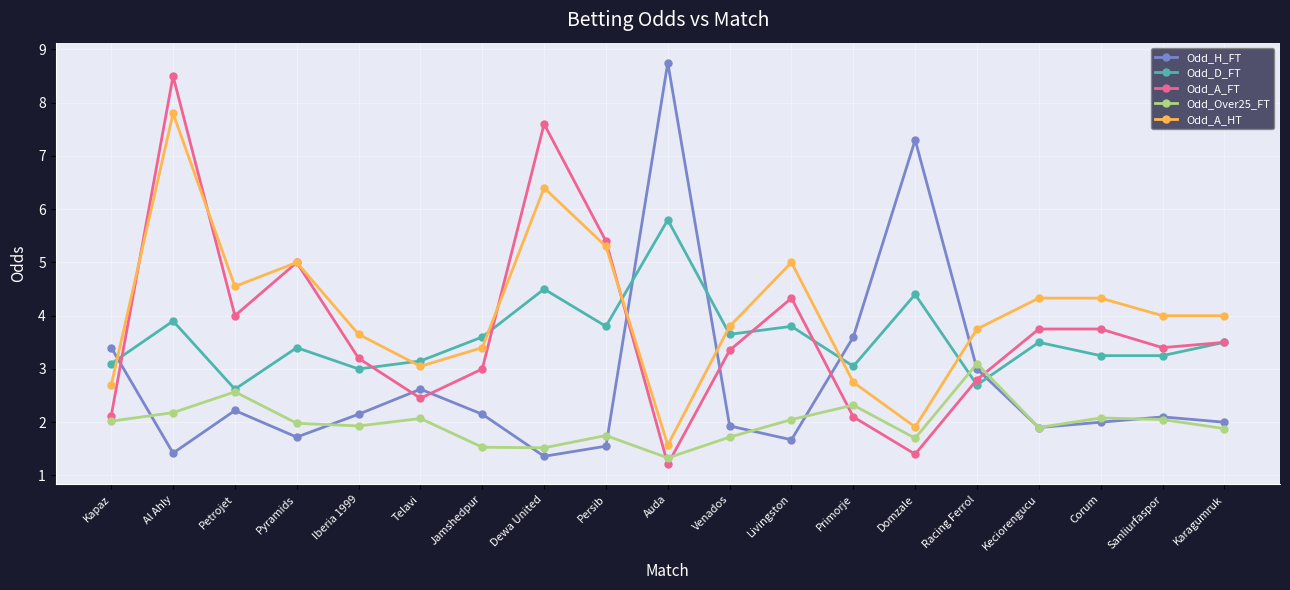

Between Persib and Venados, which series saw the biggest shift?

Odd_A_FT